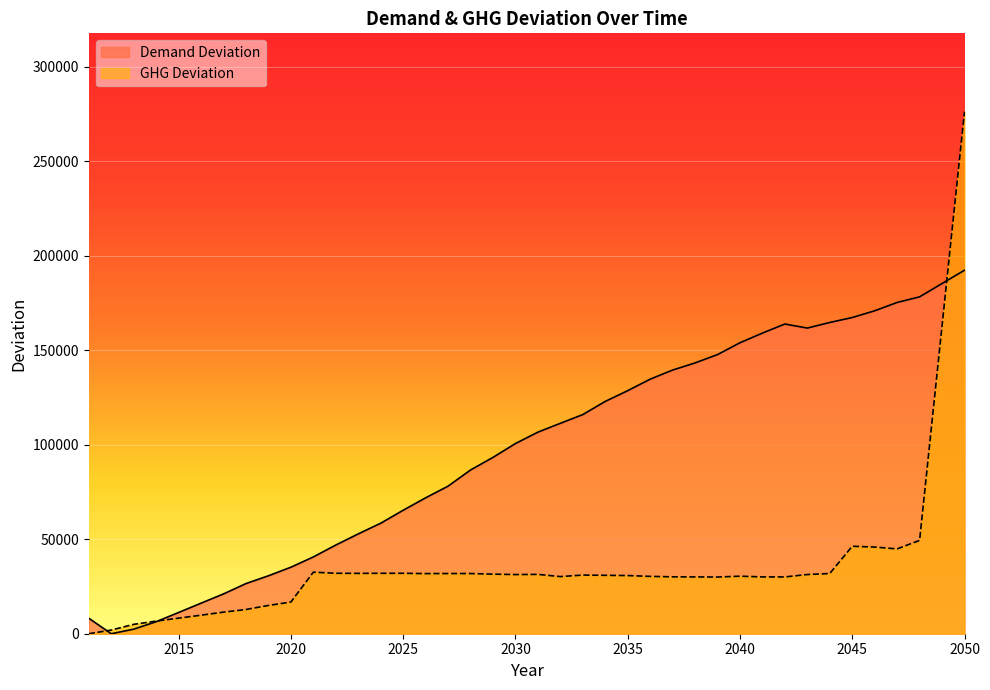

Which series changed the most between 2014 and 2018?

Demand Deviation